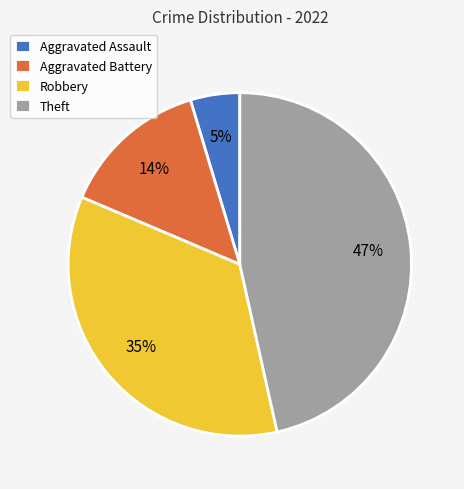

To the nearest percent, what percentage of the pie is Theft?

47%